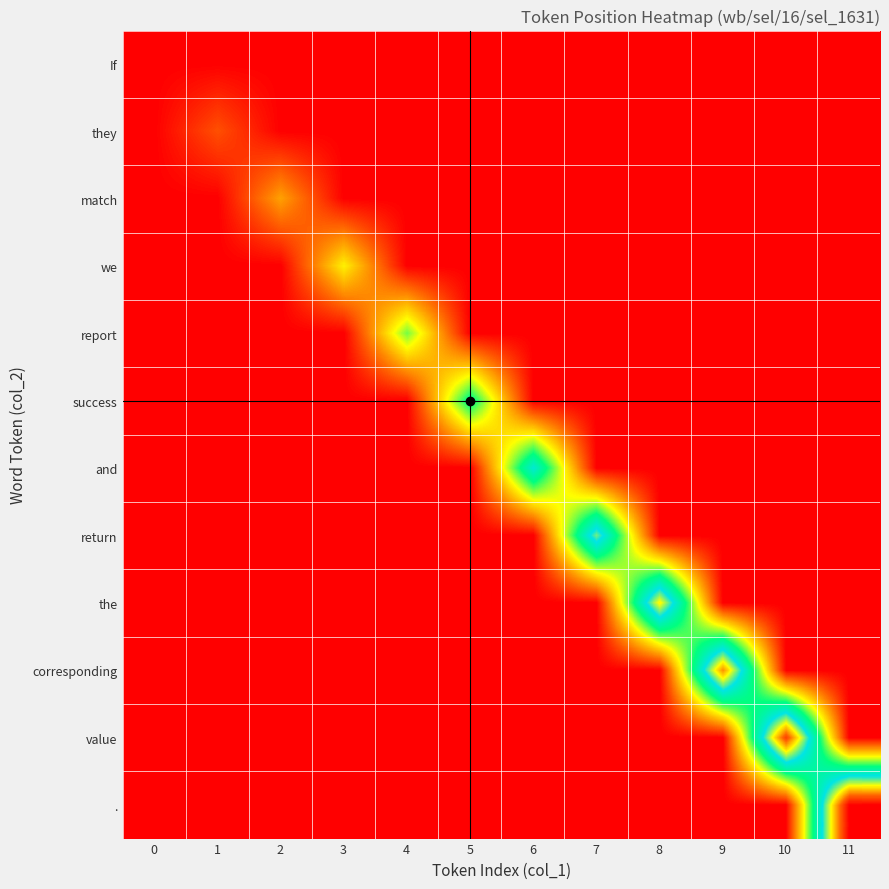

Reading left to right, transcribe all the data shown in this chart.

If: 0=0	1=0	2=0	3=0	4=0	5=0	6=0	7=0	8=0	9=0	10=0	11=0
they: 0=0	1=1	2=0	3=0	4=0	5=0	6=0	7=0	8=0	9=0	10=0	11=0
match: 0=0	1=0	2=2	3=0	4=0	5=0	6=0	7=0	8=0	9=0	10=0	11=0
we: 0=0	1=0	2=0	3=3	4=0	5=0	6=0	7=0	8=0	9=0	10=0	11=0
report: 0=0	1=0	2=0	3=0	4=4	5=0	6=0	7=0	8=0	9=0	10=0	11=0
success: 0=0	1=0	2=0	3=0	4=0	5=5	6=0	7=0	8=0	9=0	10=0	11=0
and: 0=0	1=0	2=0	3=0	4=0	5=0	6=6	7=0	8=0	9=0	10=0	11=0
return: 0=0	1=0	2=0	3=0	4=0	5=0	6=0	7=7	8=0	9=0	10=0	11=0
the: 0=0	1=0	2=0	3=0	4=0	5=0	6=0	7=0	8=8	9=0	10=0	11=0
corresponding: 0=0	1=0	2=0	3=0	4=0	5=0	6=0	7=0	8=0	9=9	10=0	11=0
value: 0=0	1=0	2=0	3=0	4=0	5=0	6=0	7=0	8=0	9=0	10=10	11=0
.: 0=0	1=0	2=0	3=0	4=0	5=0	6=0	7=0	8=0	9=0	10=0	11=11